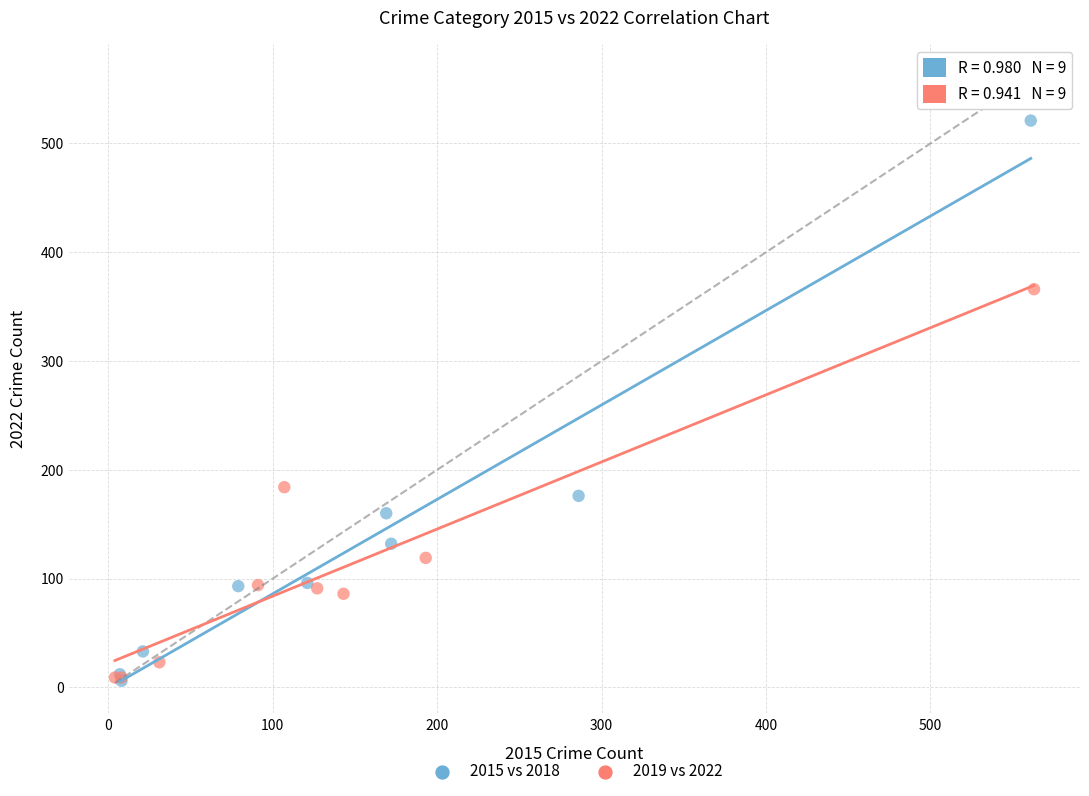

Which series has the largest Y range (max minus min)?

2015 vs 2018